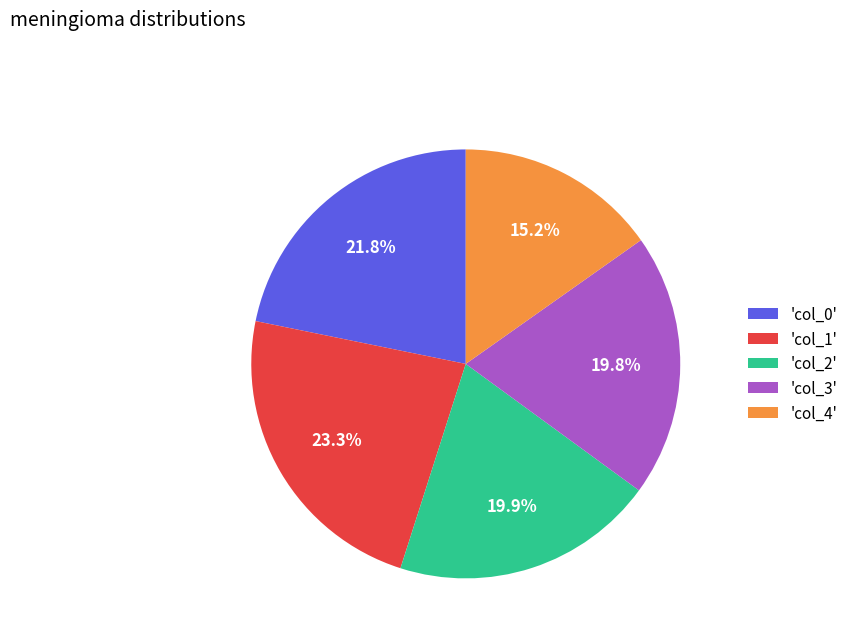

Between 'col_0' and 'col_2', which is larger?

'col_0'